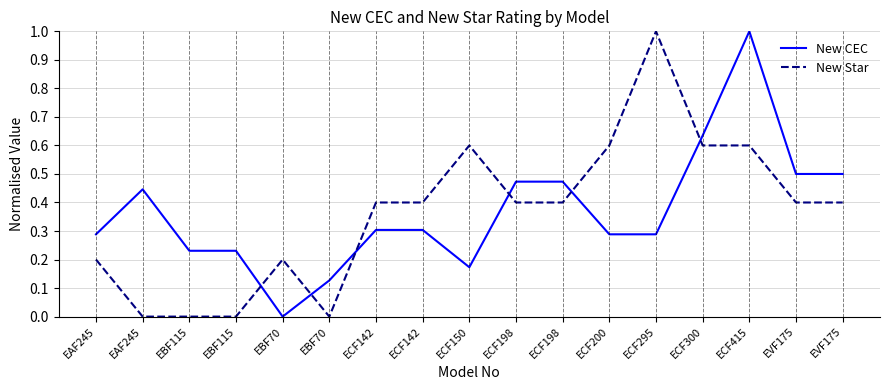

What are all the series names shown in the legend?

New CEC, New Star